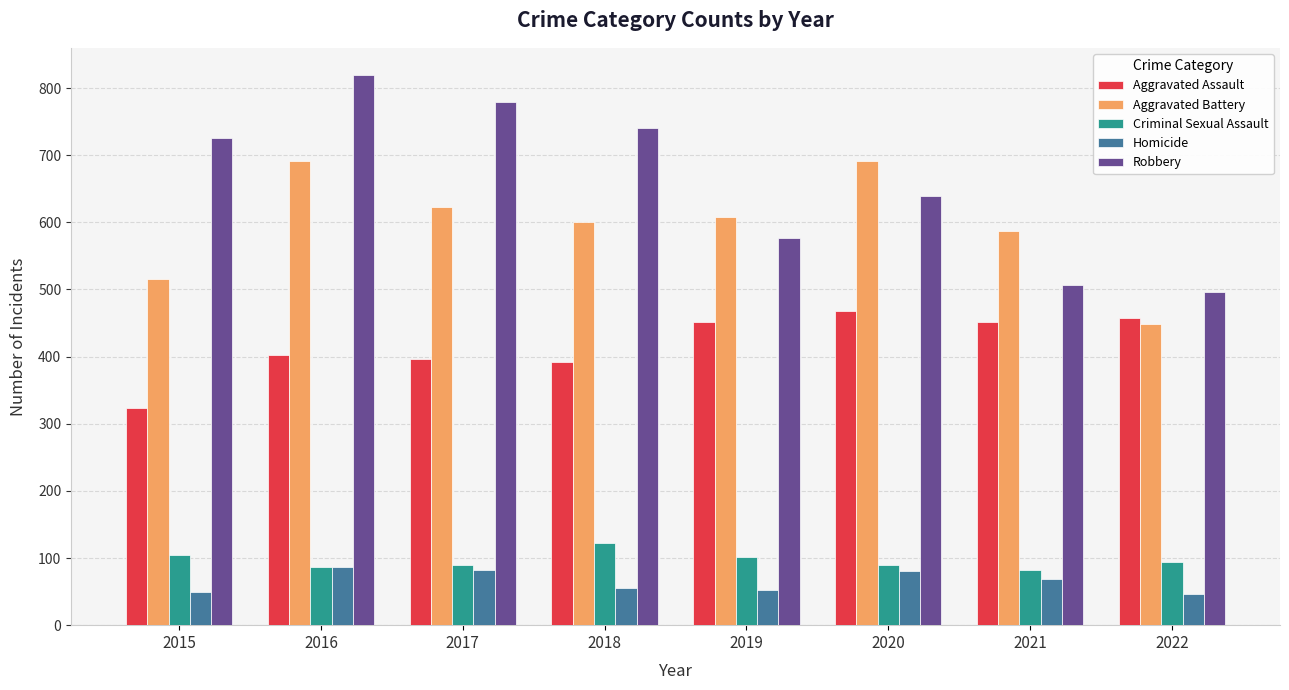

What is the sum of the Robbery values at 2019 and 2015?

1303